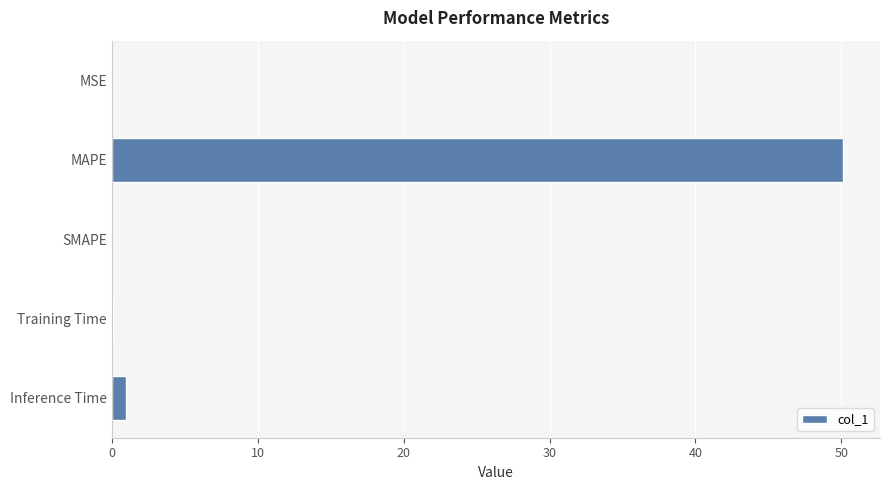

Between MAPE and MSE, which is larger?

MAPE